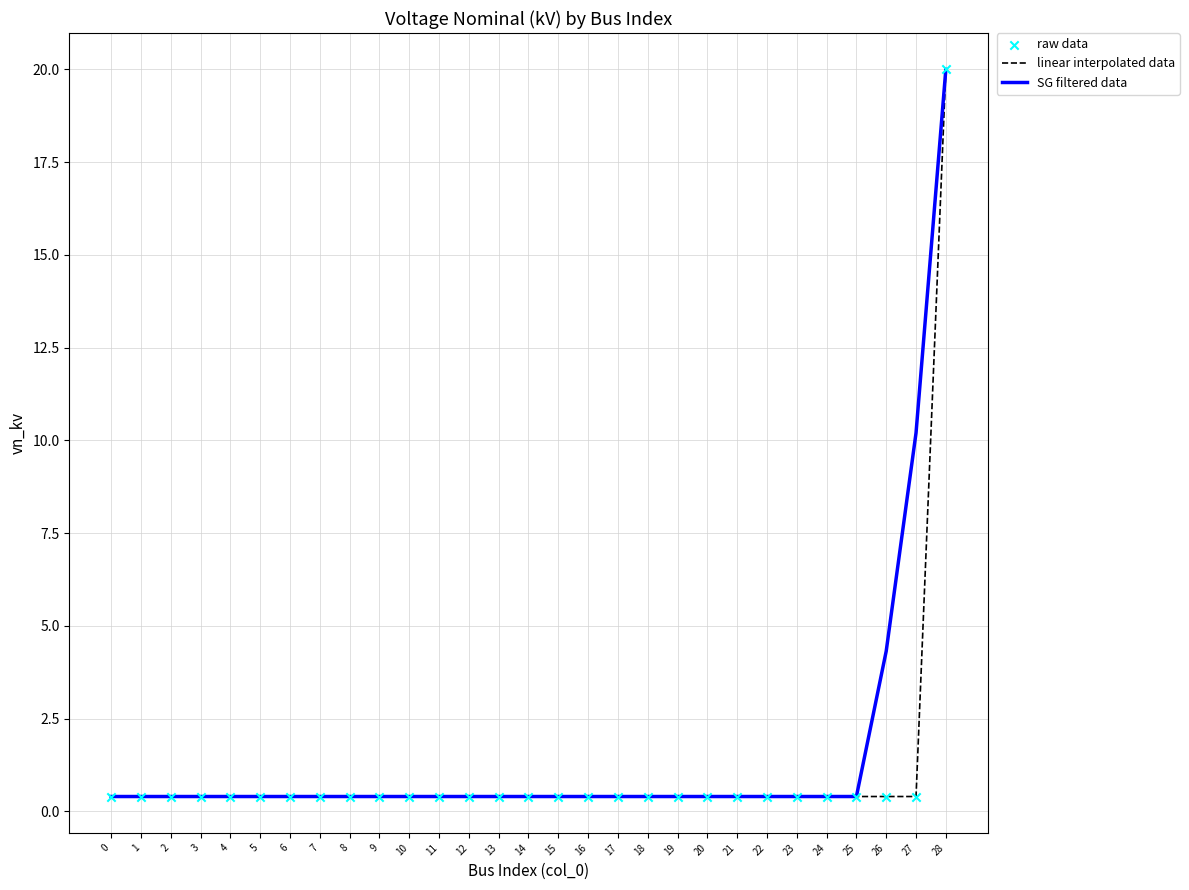

At which category is the sum across all series the highest?

28